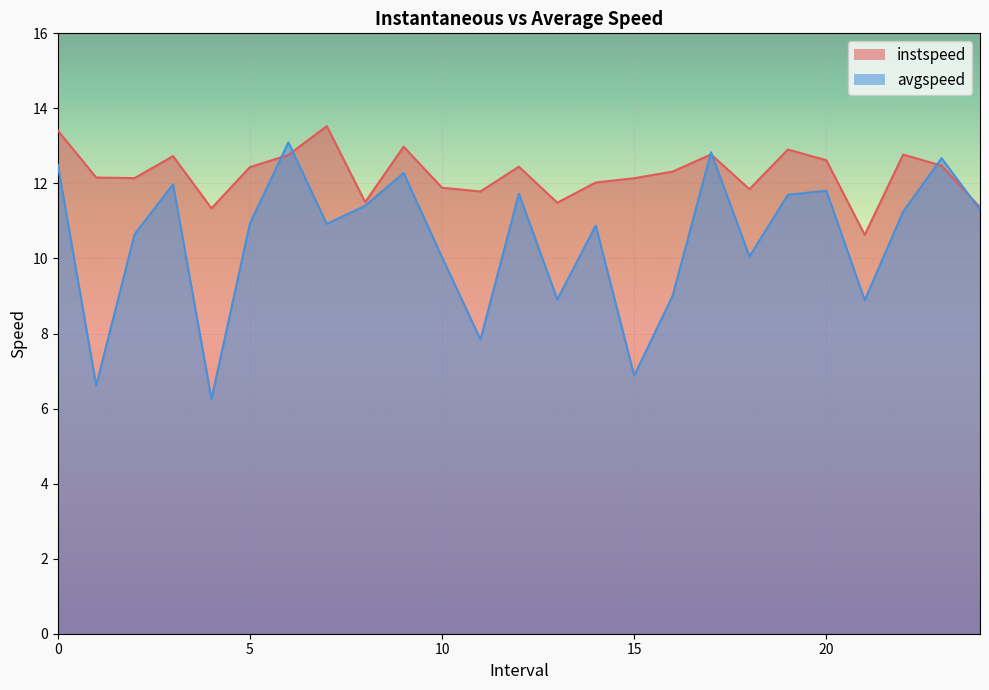

How many values in the avgspeed series are below 10?

7